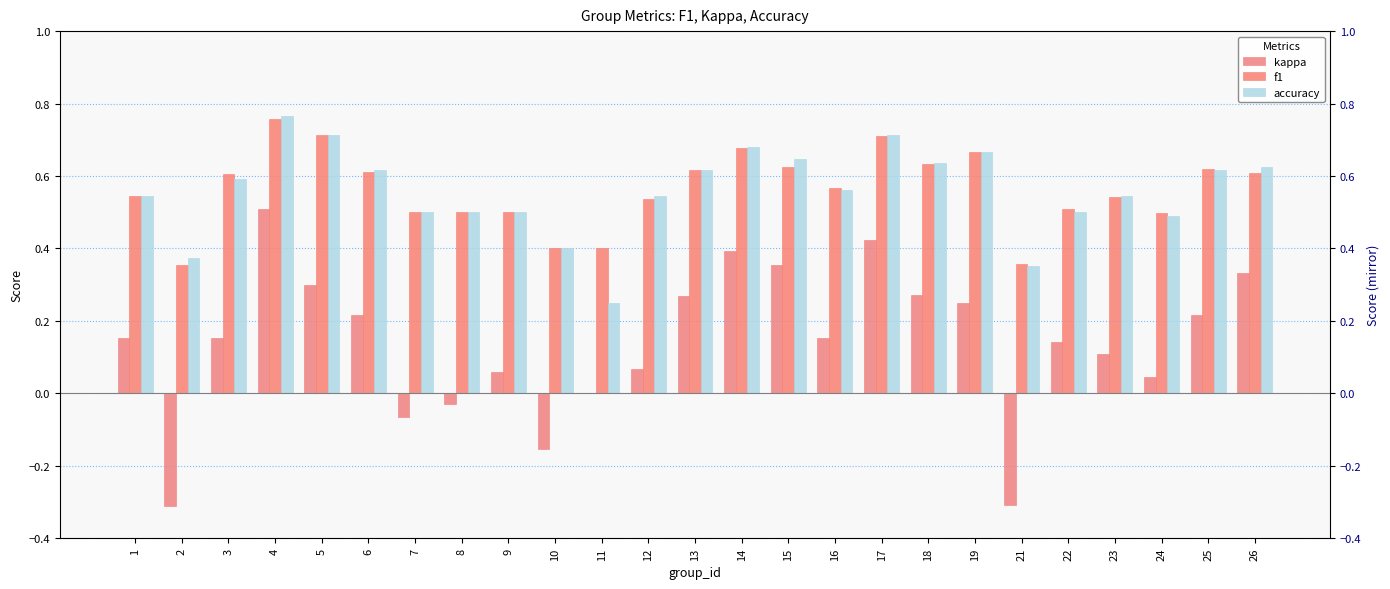

Are the bars grouped side by side (vs. stacked)?

Yes